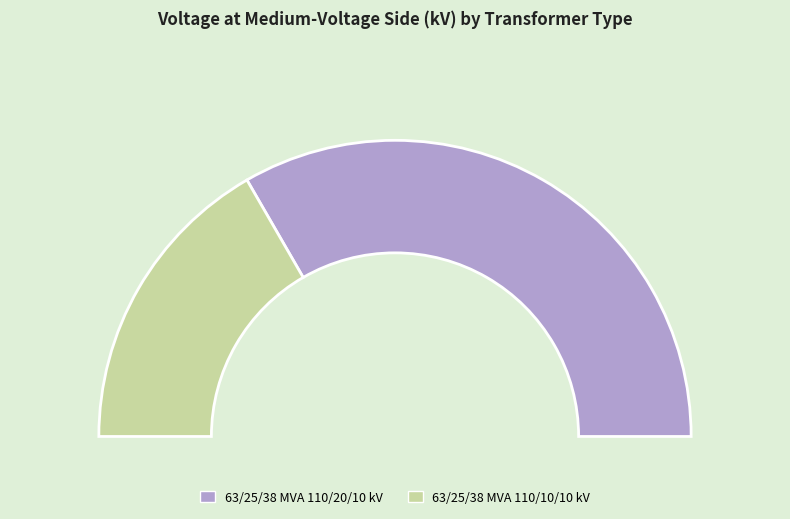

Is it true that 63/25/38 MVA 110/20/10 kV is 67% of the pie?

True